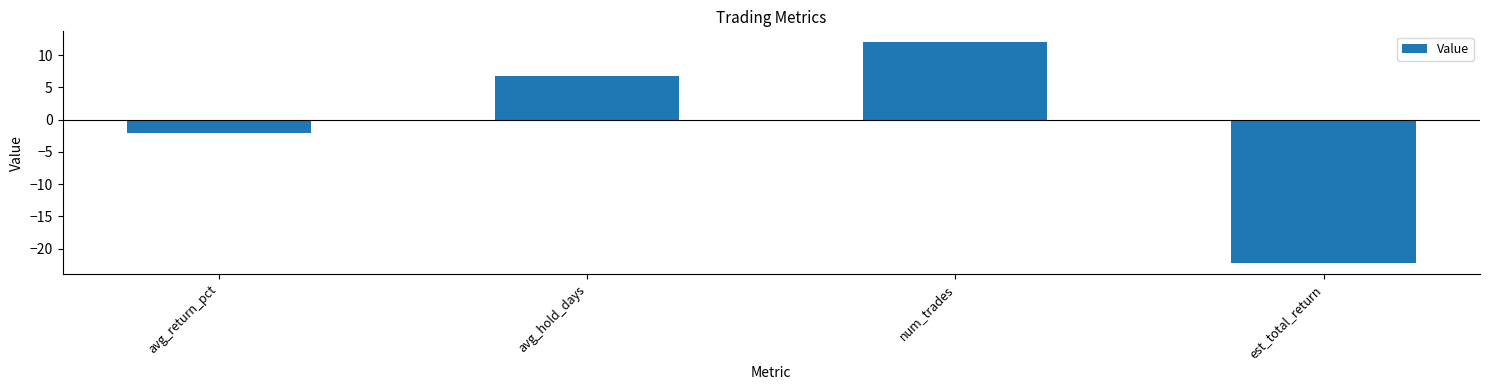

At which label does the data first exceed 6?

avg_hold_days